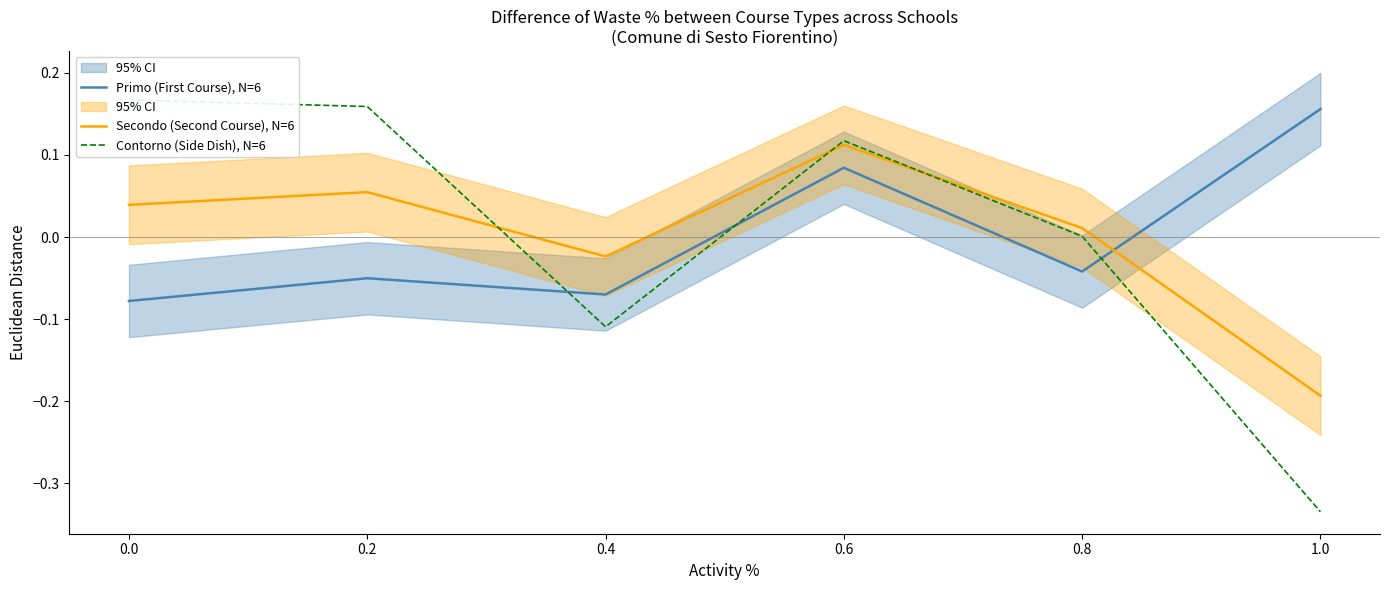

What is the lowest value of the Primo (First Course), N=6 series?

-0.1